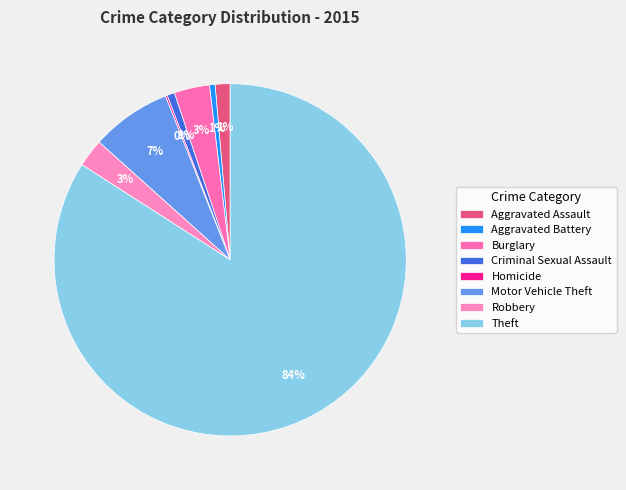

To the nearest percent, what is the average slice percentage?

12%